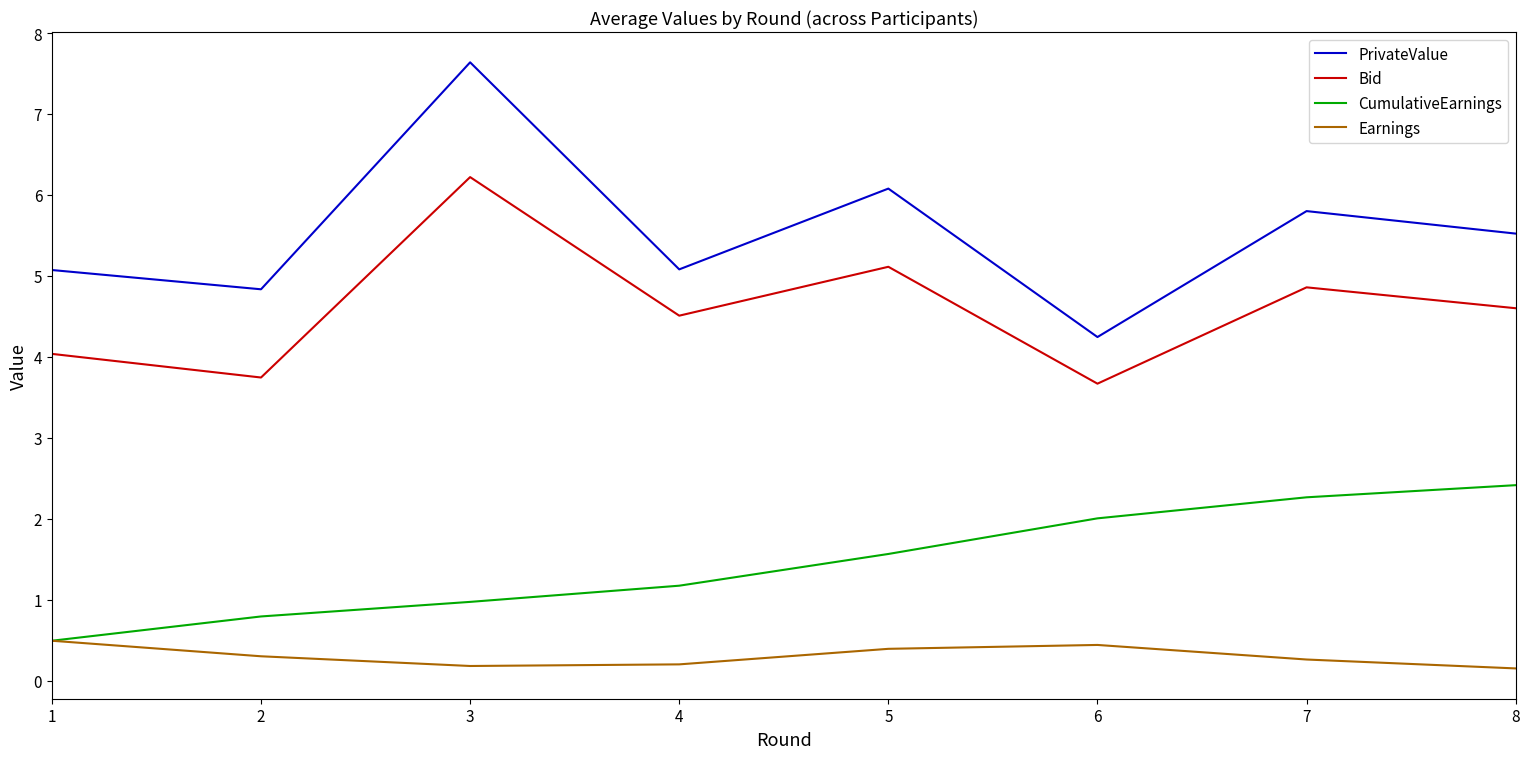

The value of Bid at 5 is 5.1. True or false?

True